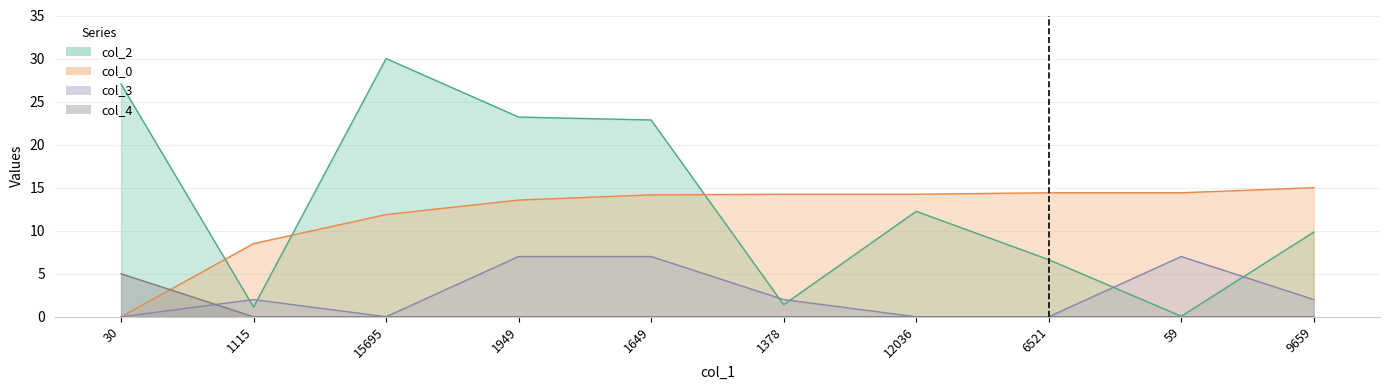

What is the total value across all series at 9659?

26.8